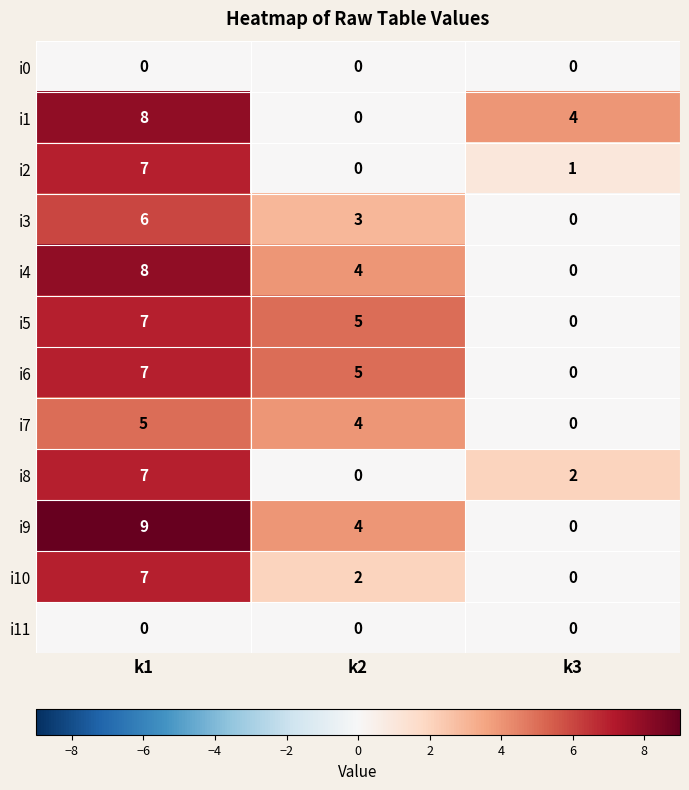

The i3 series shows 5 at k2. True or false?

False